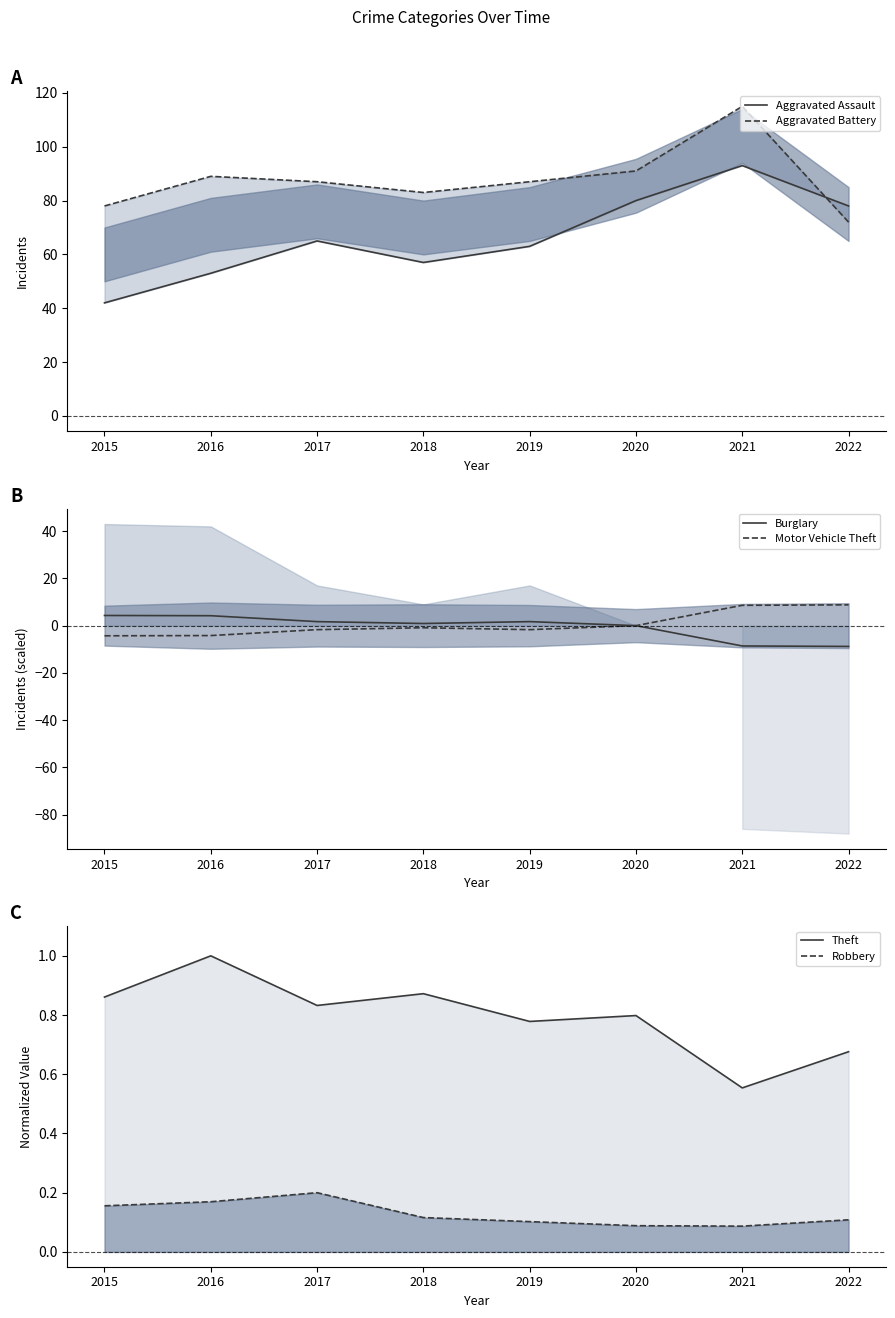

The value of Robbery at 2017 is 0.1. True or false?

False